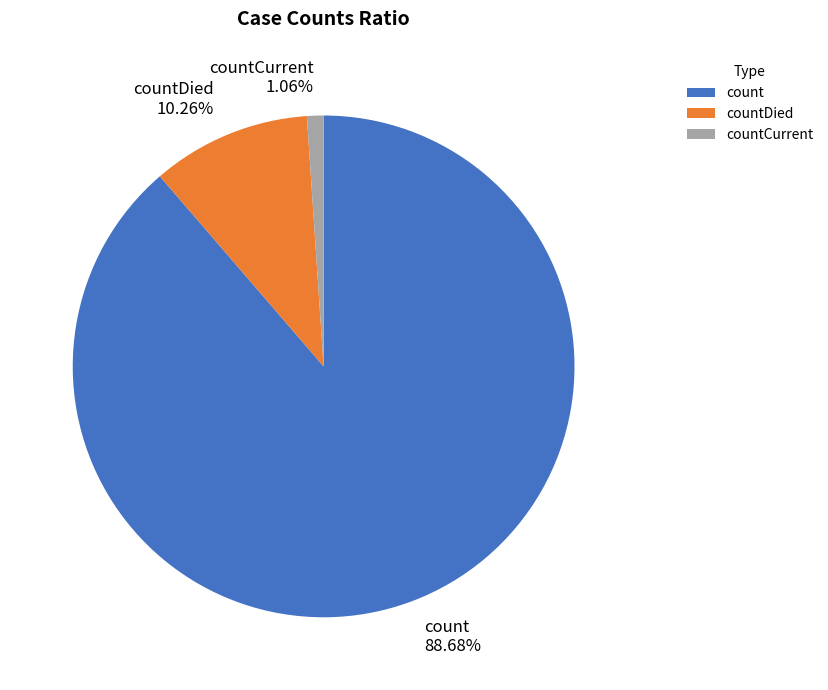

Is there any slice that represents more than half of the pie?

Yes